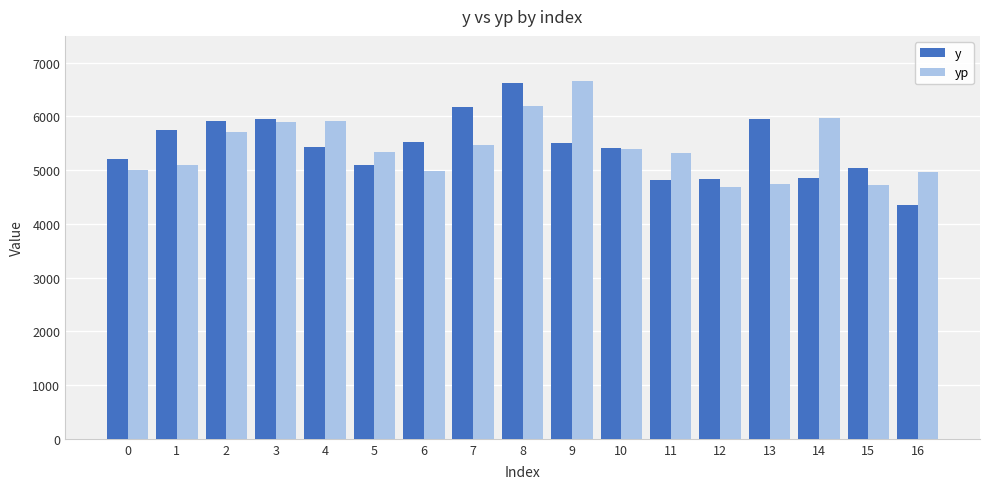

The yp series shows 6197.7 at 8. True or false?

True